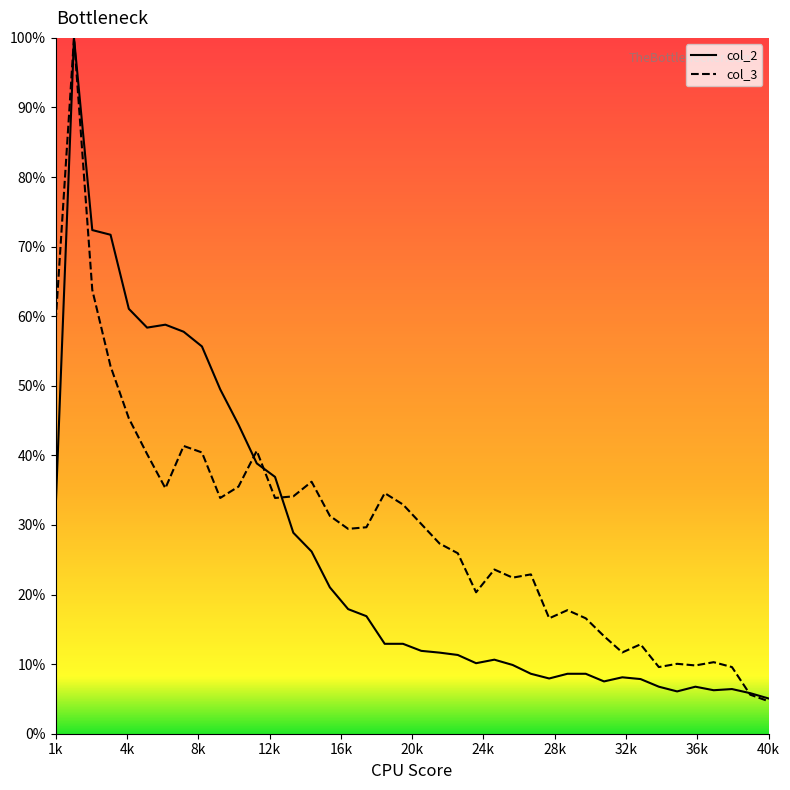

What is the smallest value displayed?

4.7